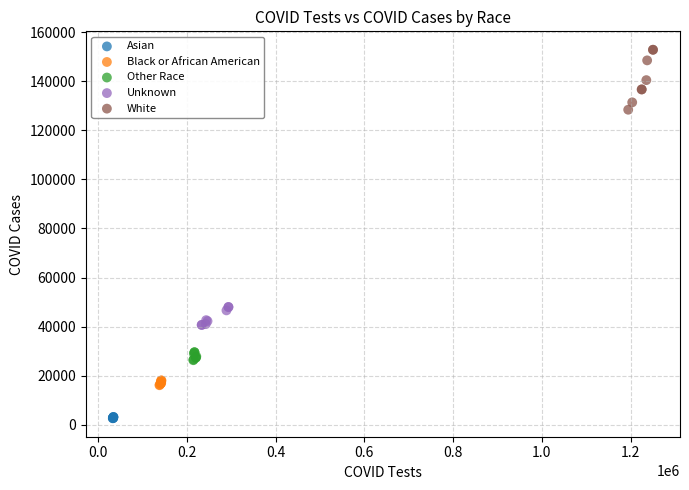

Which series contains the highest Y value?

White